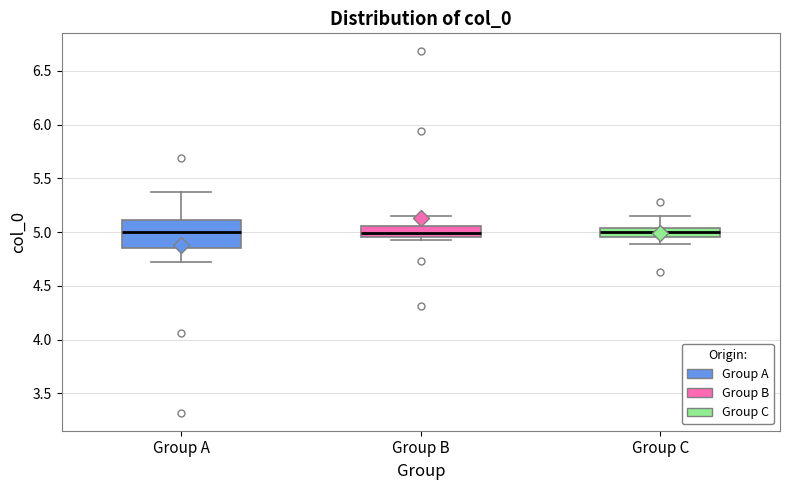

Reading left to right, transcribe this box plot: for each box, give where its median line is, the range the box spans, and where its two whiskers end, as read against the y-axis. The values are not printed on the chart, so give them approximately, as read against the axis.

Group A: median 5.00, box 4.85 to 5.10, whiskers 4.70 to 5.35
Group B: median 5.00, box 4.95 to 5.05, whiskers 4.95 (just below the box's lower edge) to 5.15
Group C: median 5.00, box 4.95 to 5.05, whiskers 4.90 to 5.15